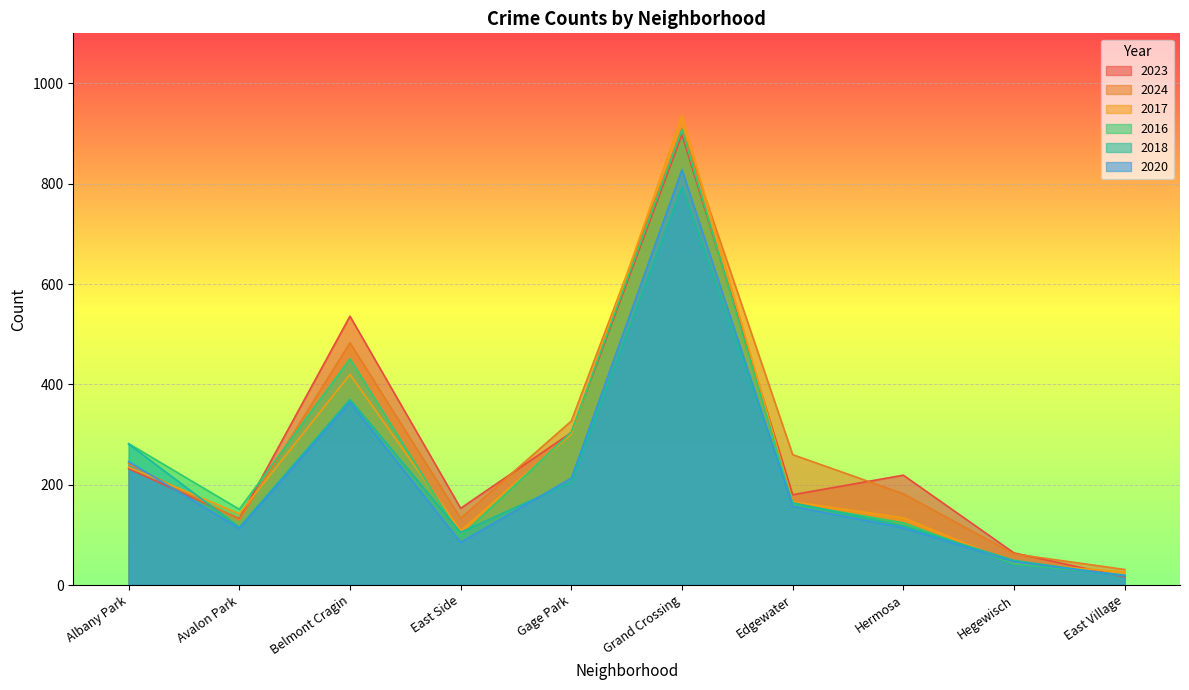

What is the maximum value for 2020?

828